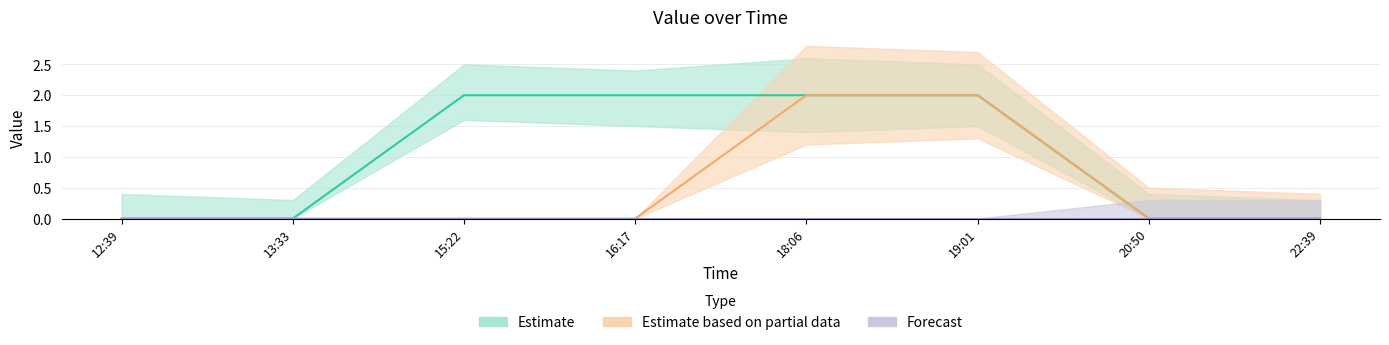

Which series has the largest total across all categories?

Estimate